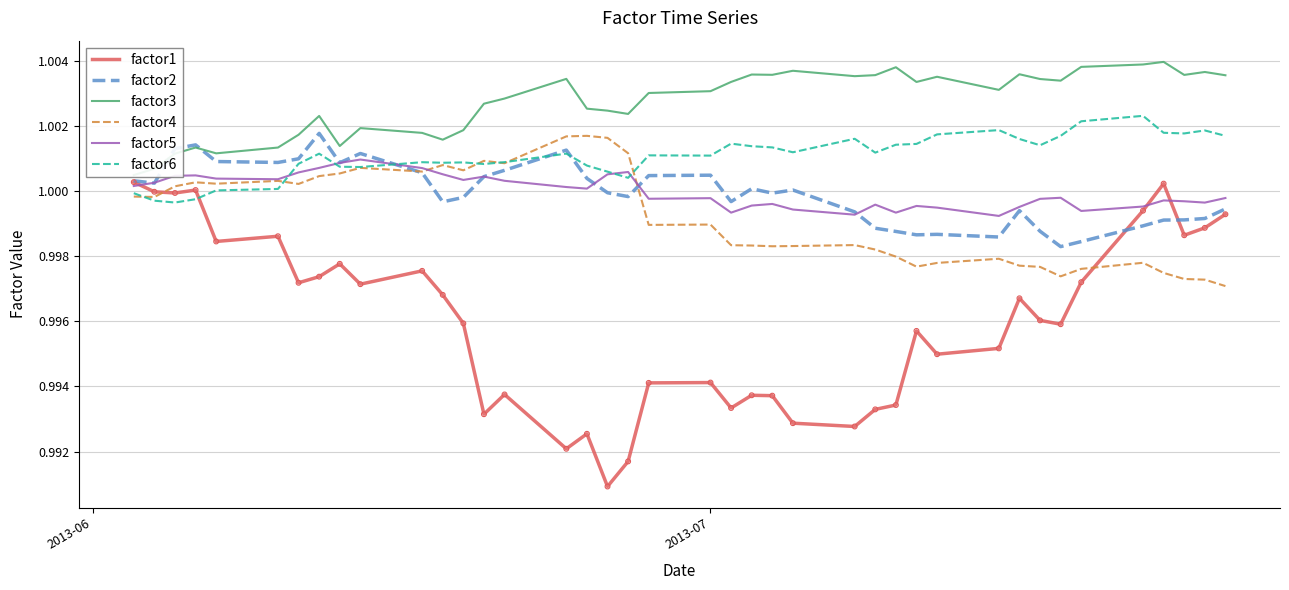

Is the value of factor2 at 12 greater than the value of factor3 at 28?

No